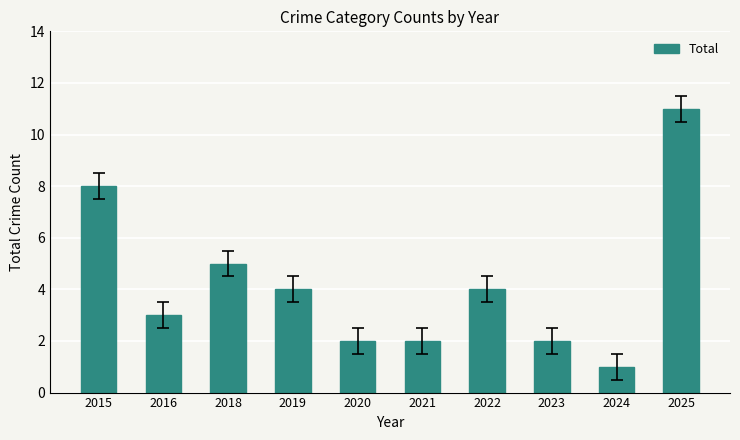

The chart shows a value of 2 at 2023. True or false?

True